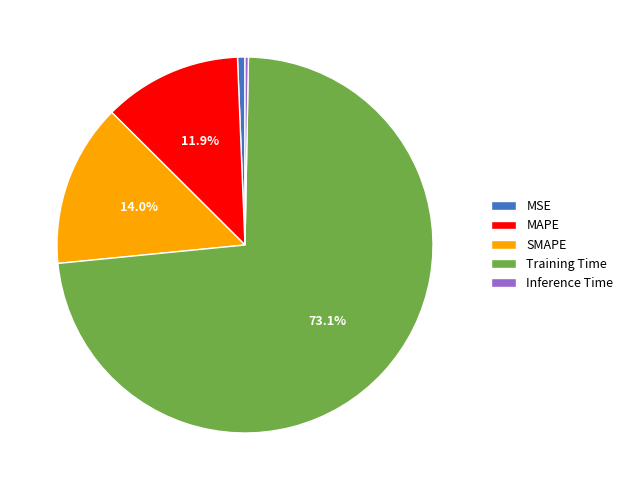

Do SMAPE and MAPE together represent more than half of the pie?

No